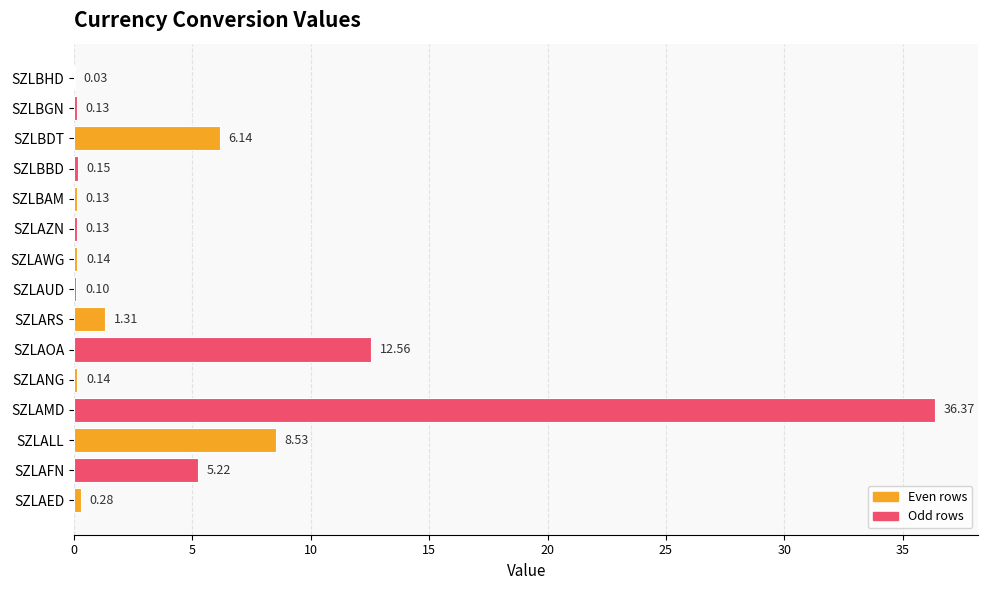

Which label corresponds to the largest value in the chart?

SZLAMD